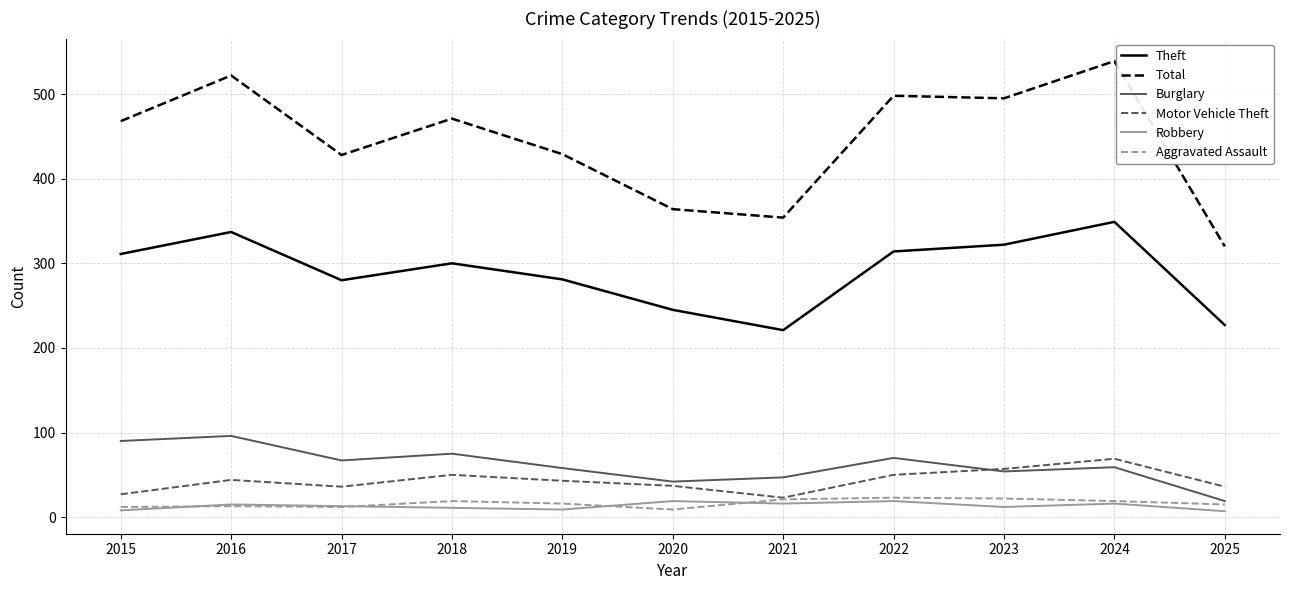

Which series changed the most between 2020 and 2022?

Total